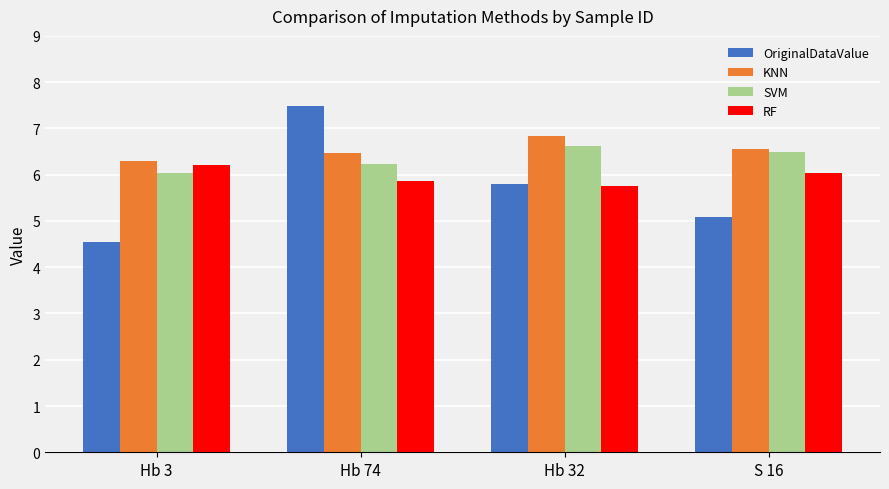

At which category is the sum across all series the highest?

Hb 74